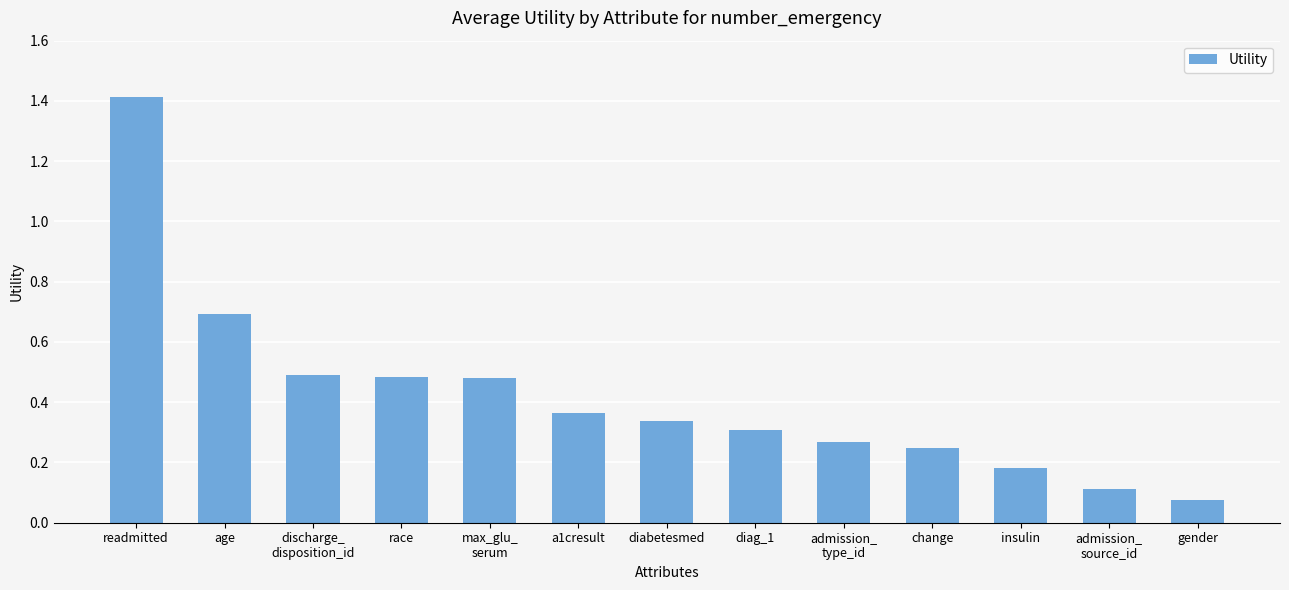

What position from the left is gender?

13